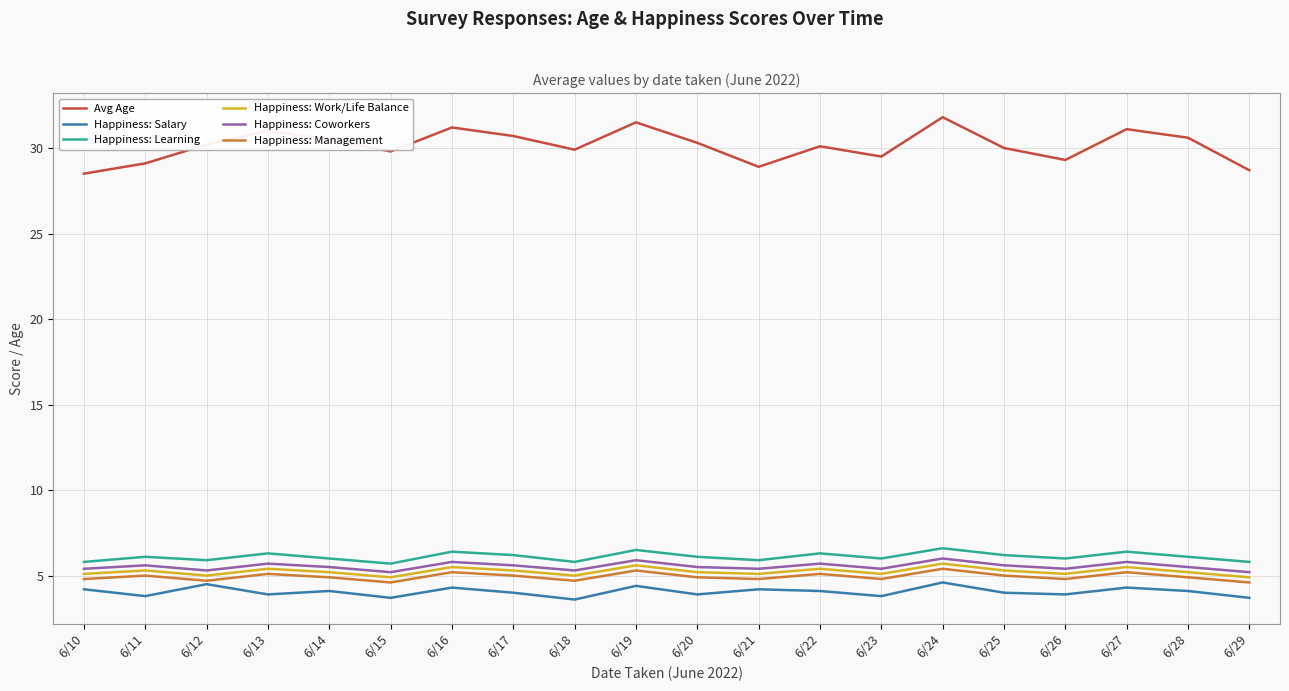

List the series in order of their peak value, highest first.

Avg Age, Happiness: Learning, Happiness: Coworkers, Happiness: Work/Life Balance, Happiness: Management, Happiness: Salary